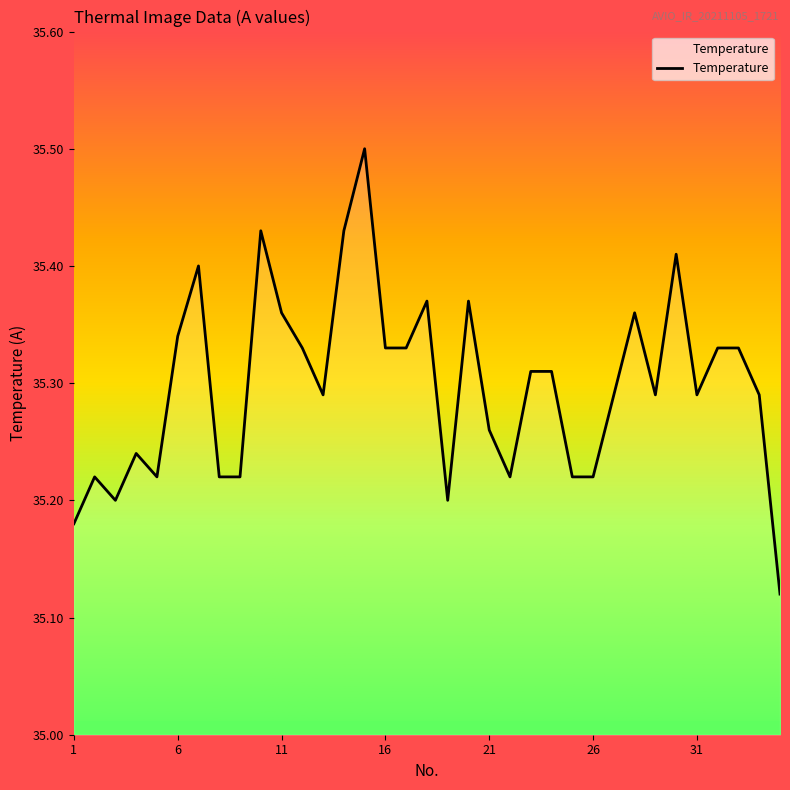

How many series are shown in this chart?

1